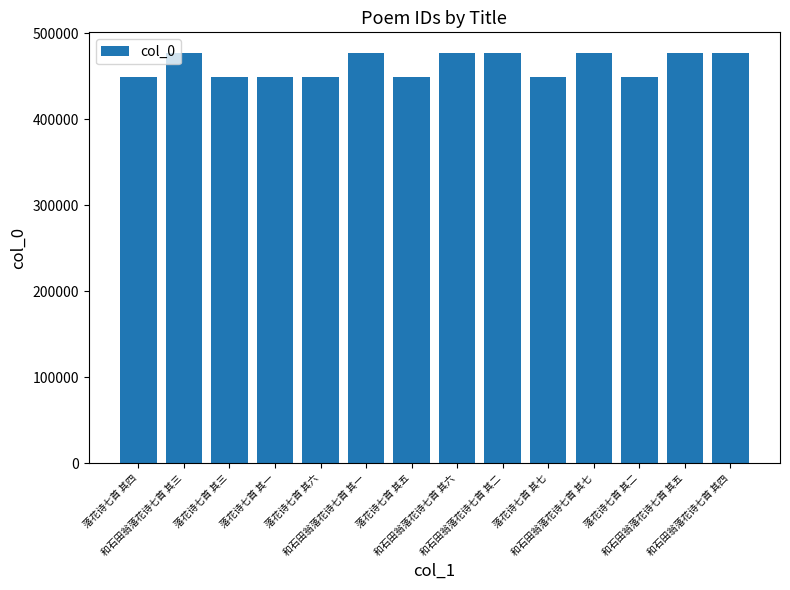

What is the minimum value shown in the chart?

448537